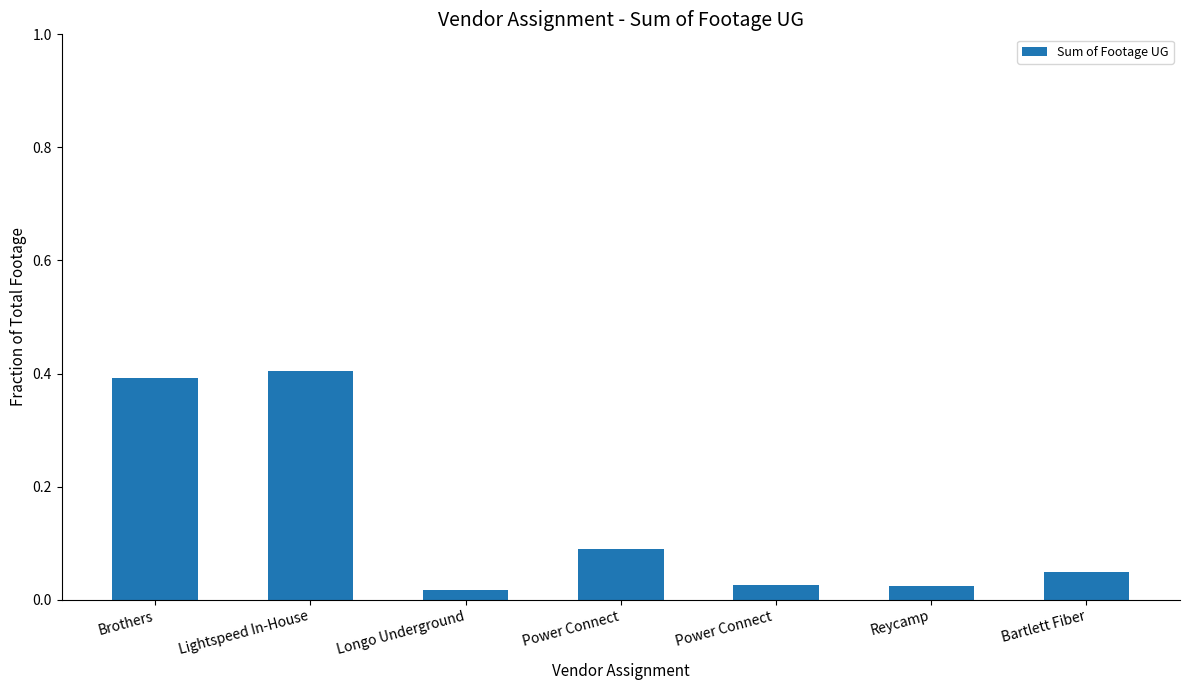

The chart shows a value of 0.4 at Lightspeed In-House. True or false?

True